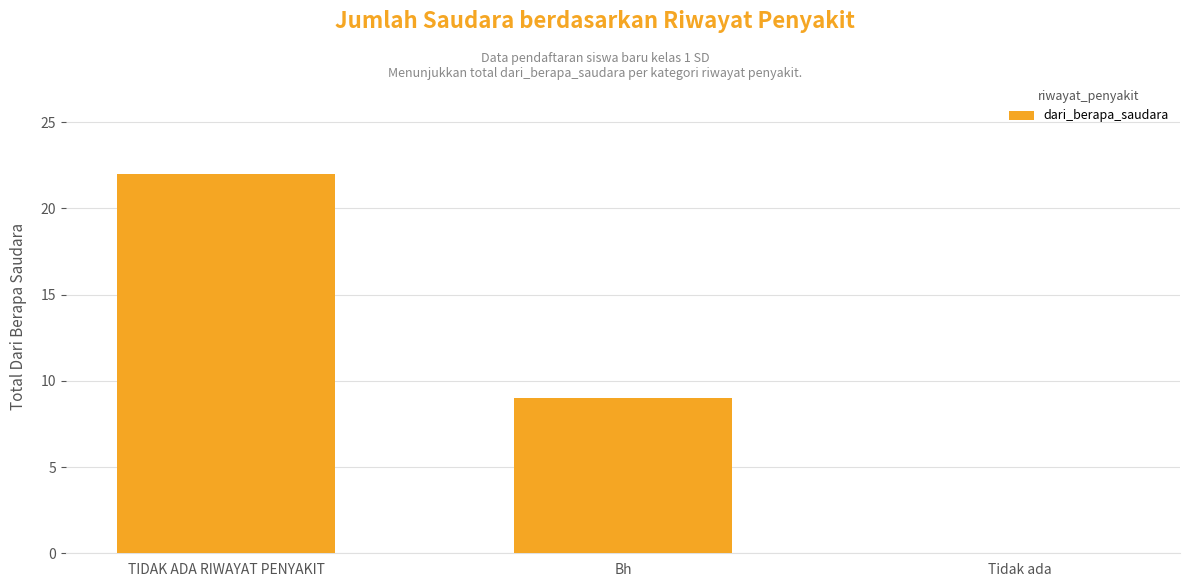

Reading right to left, extract all data points from this chart.

0	9	22